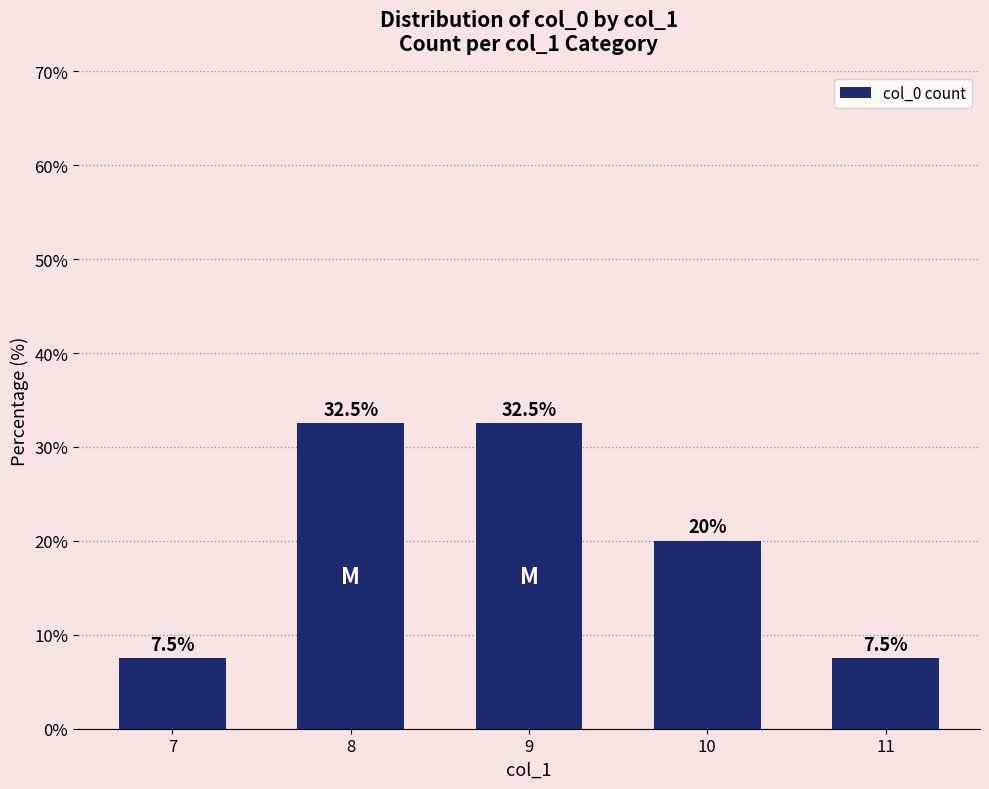

Are the bars grouped side by side (vs. stacked)?

No